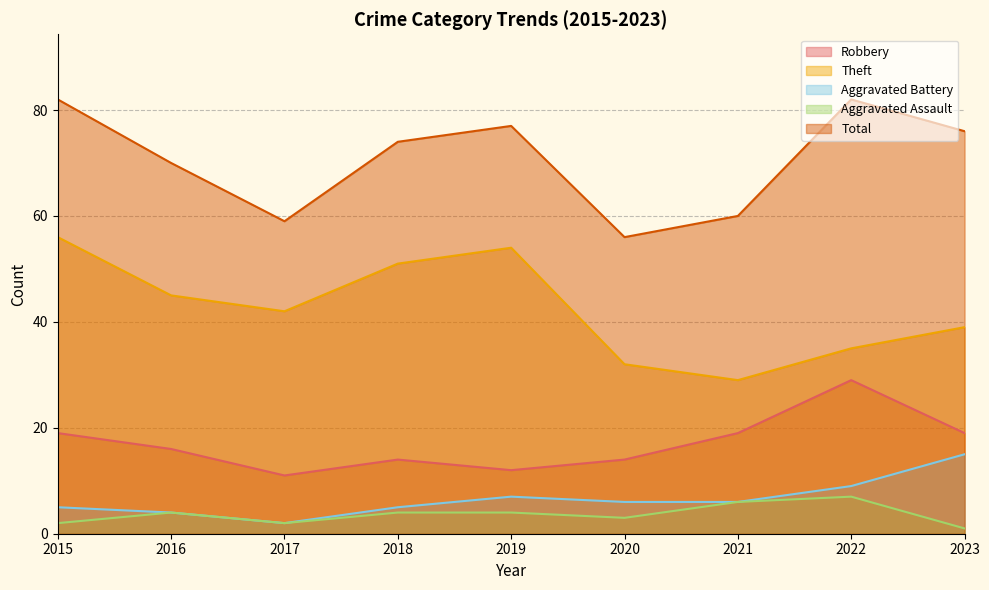

True or false: Aggravated Battery and Aggravated Assault cross at least once.

False